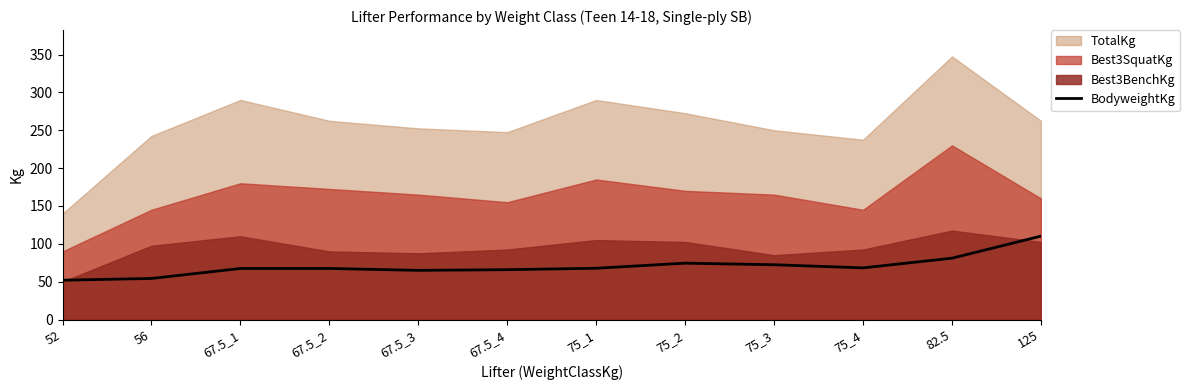

What is the minimum value for BodyweightKg?

52.0